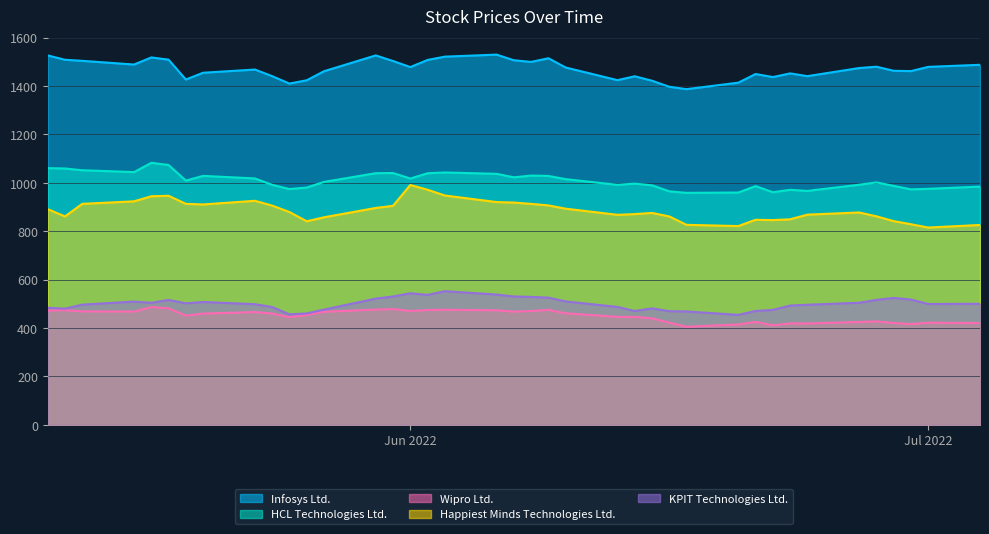

True or false: HCL Technologies Ltd. has a value of 991.8 at 2022-05-24.

True